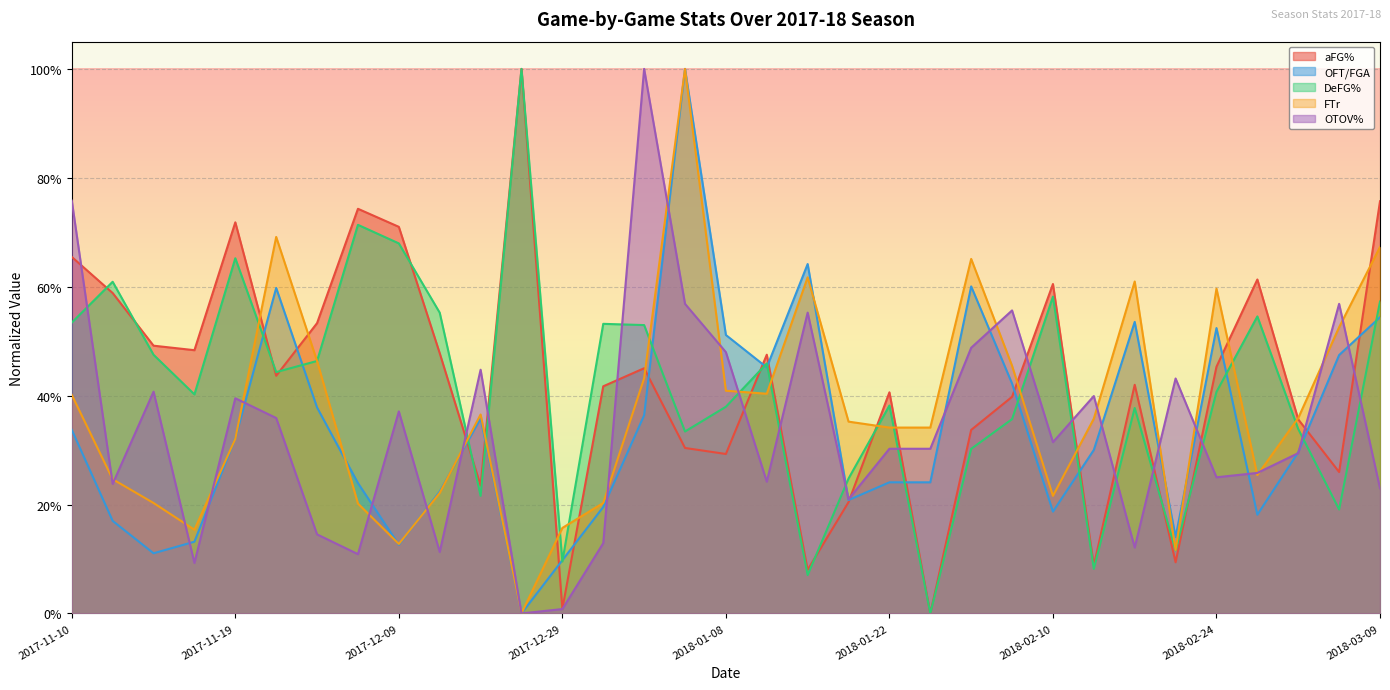

What is the sum of the OTOV% values at 2018-01-27 and 2018-02-03?

0.8